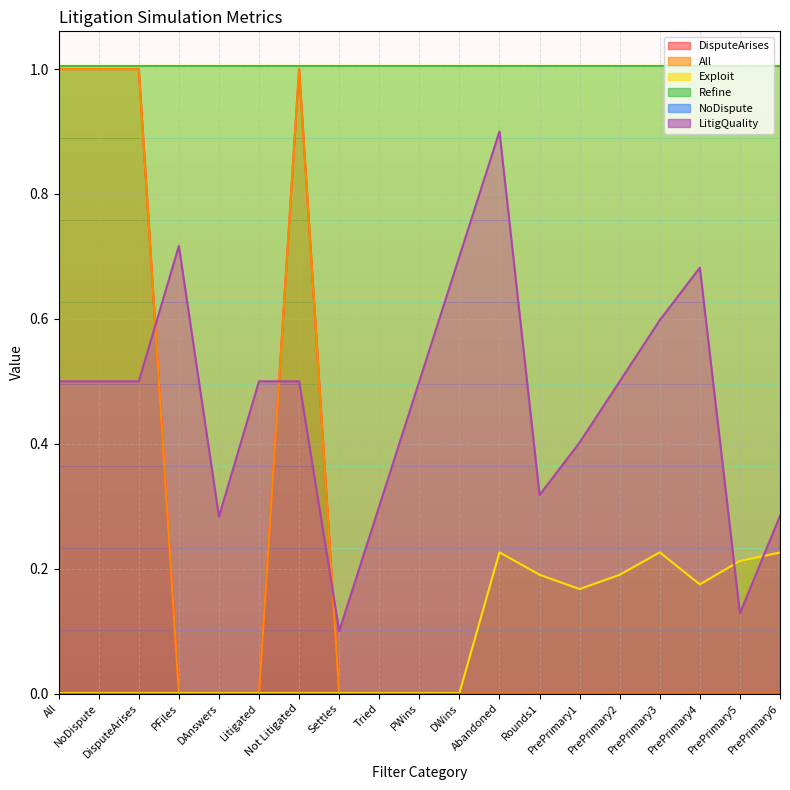

True or false: All and Exploit intersect in this chart.

True